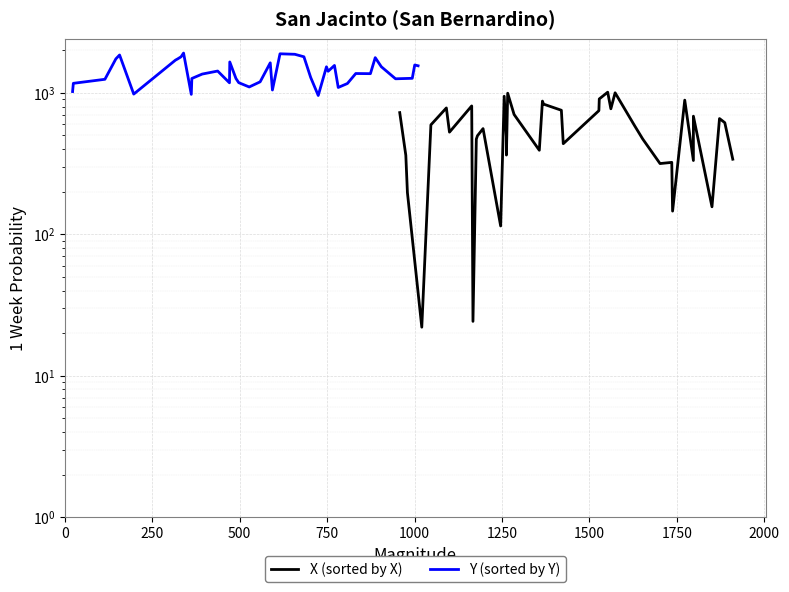

List the series in order of their peak value, lowest first.

X (sorted by X), Y (sorted by Y)